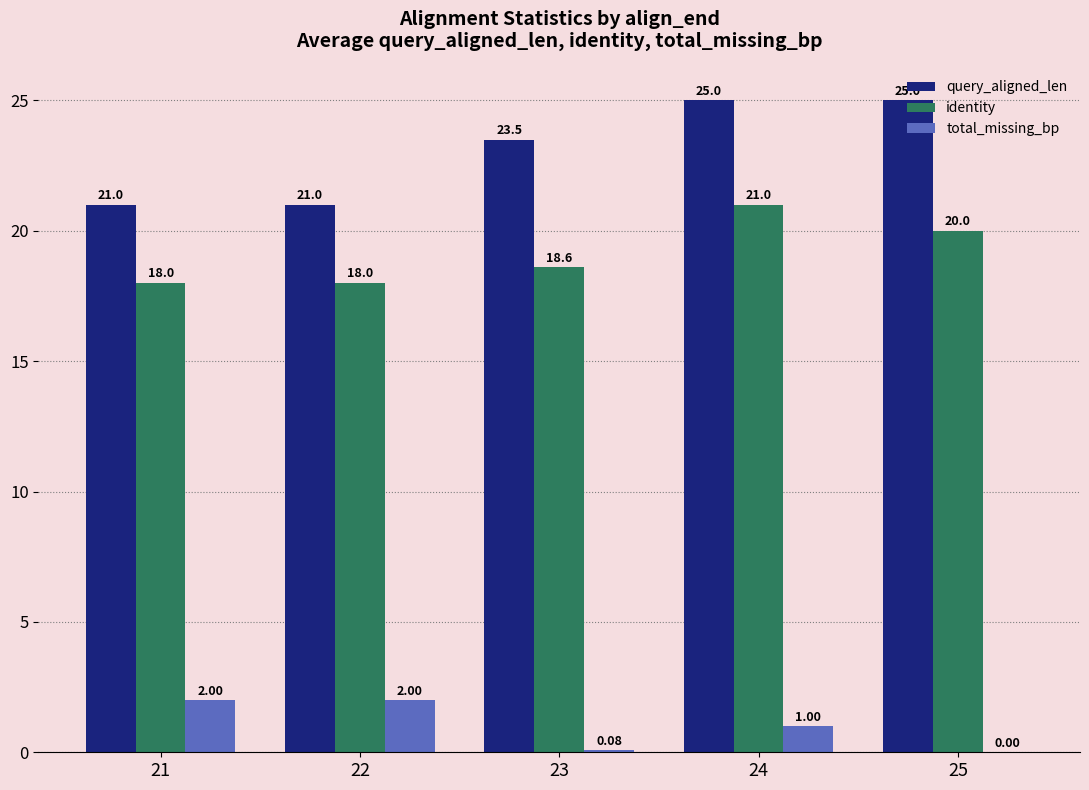

Count the number of categories in the chart.

5